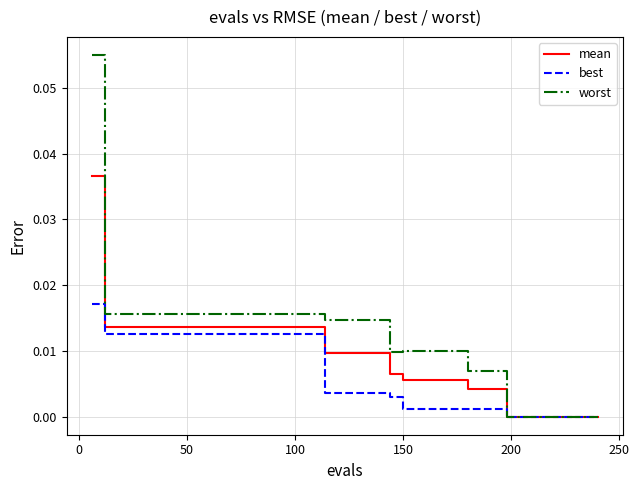

Rank the series by their average value, from highest to lowest.

worst, mean, best